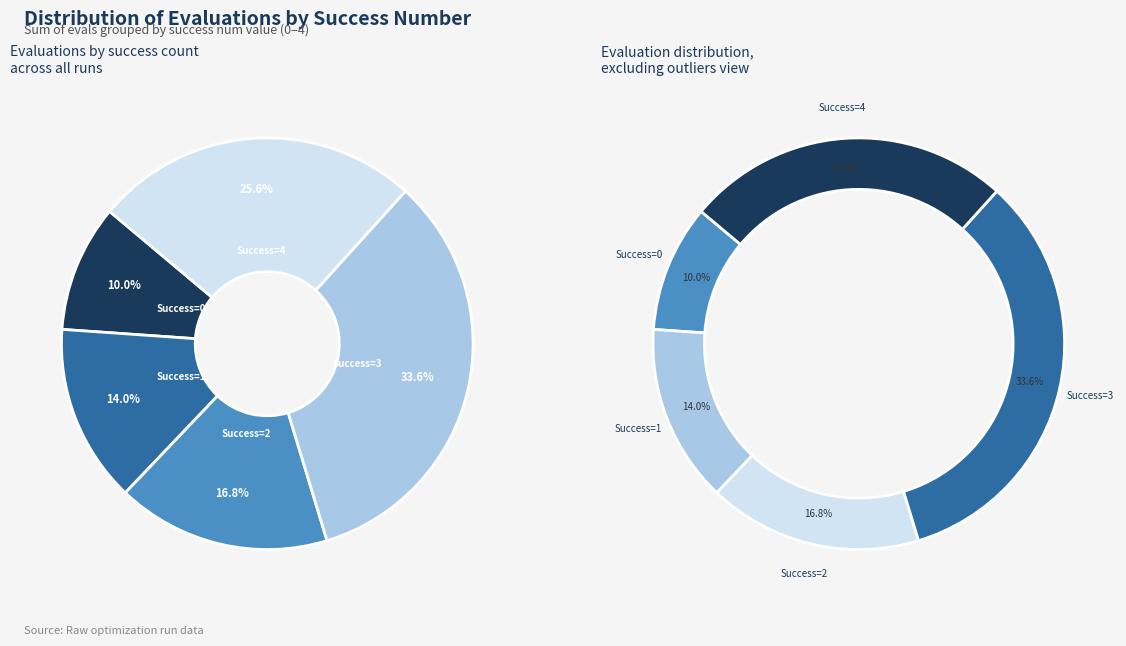

To the nearest percent, what portion does 0 represent?

10%